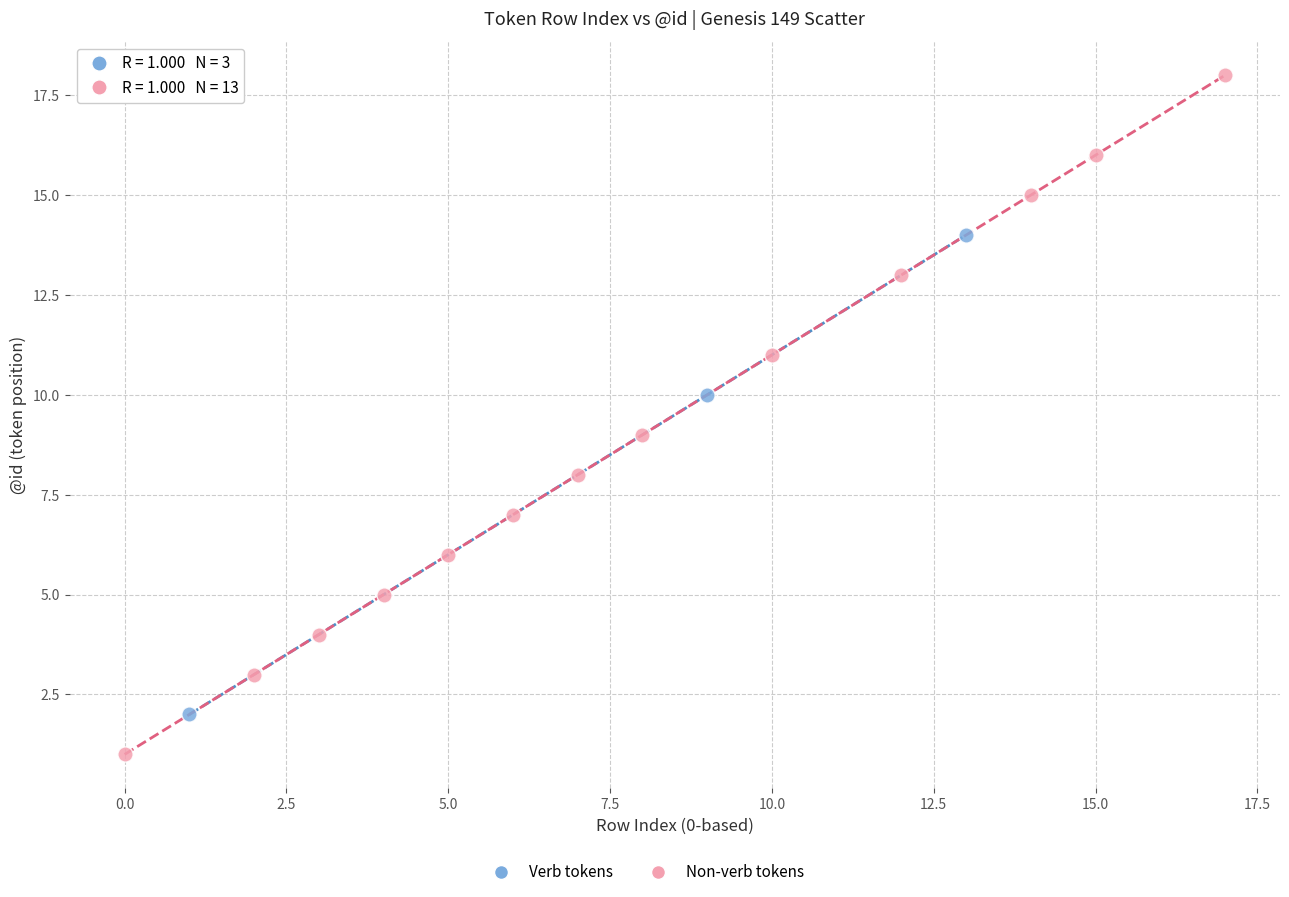

Which series reaches the minimum Y coordinate?

Non-verb tokens